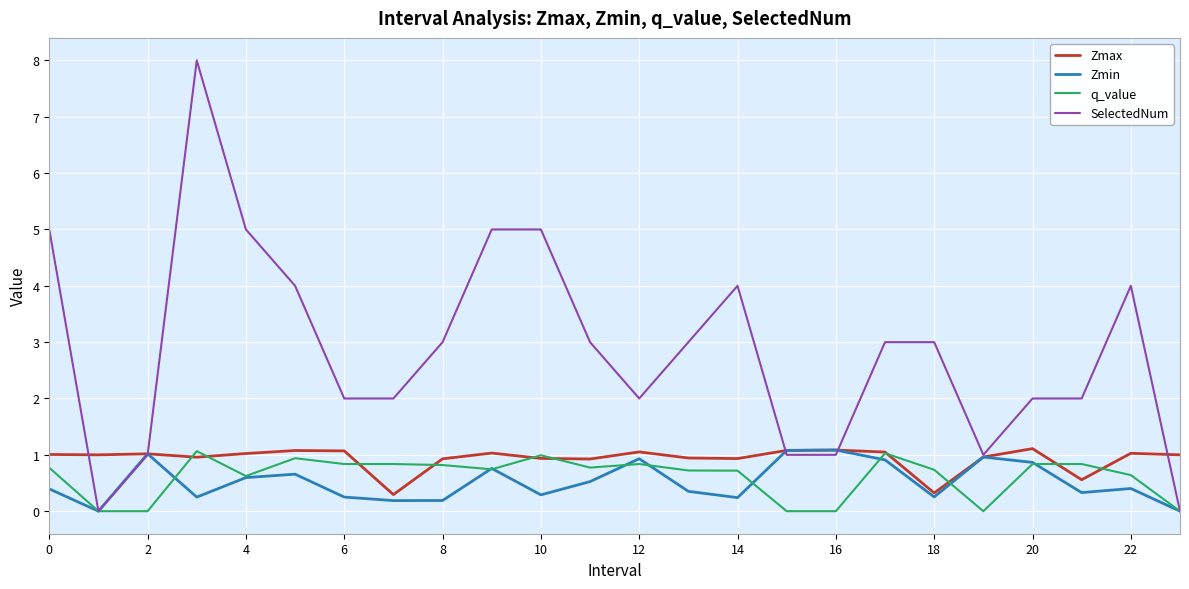

Which series has the largest total across all categories?

SelectedNum